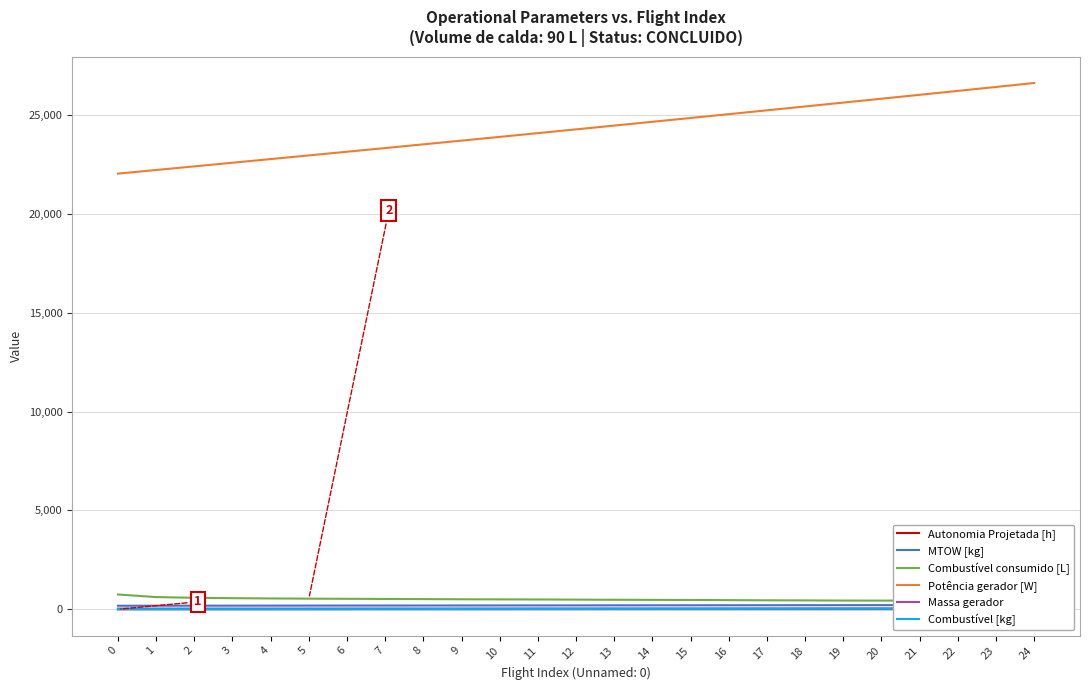

At which category is the sum across all series the highest?

24